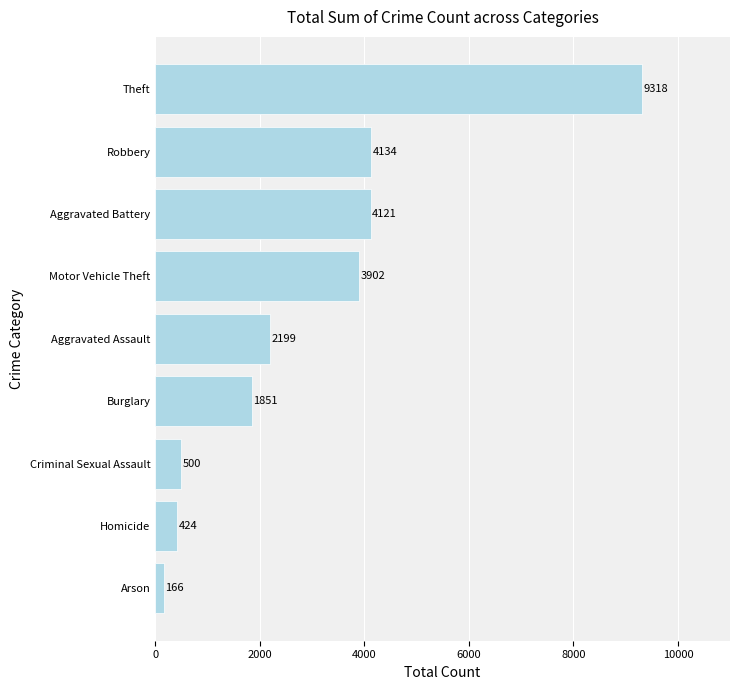

Does the chart contain stacked bars?

No